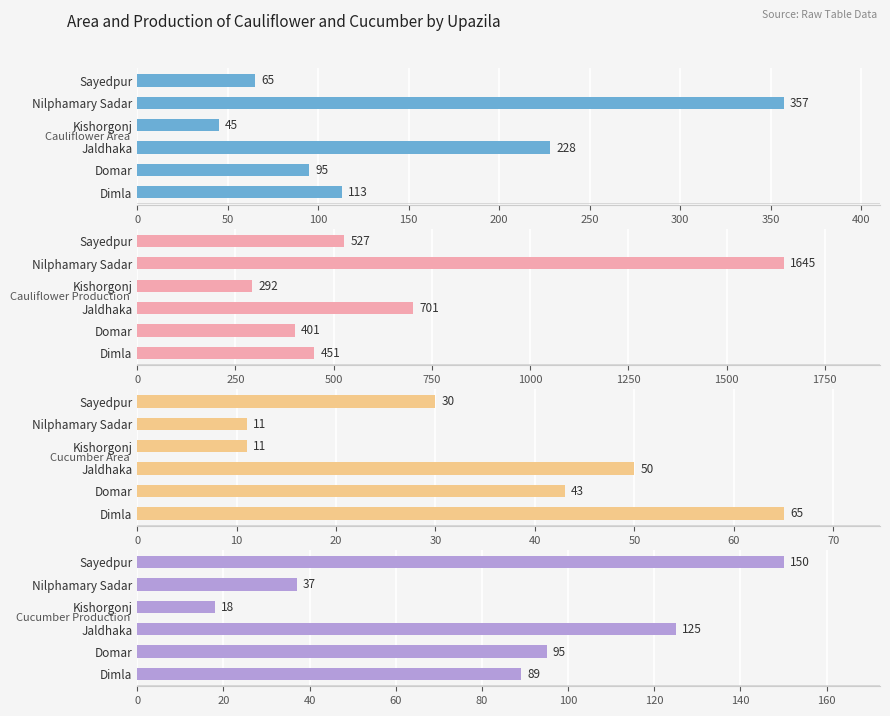

What is the approximate value of Cucumber Area at Jaldhaka, to the nearest 10?

50